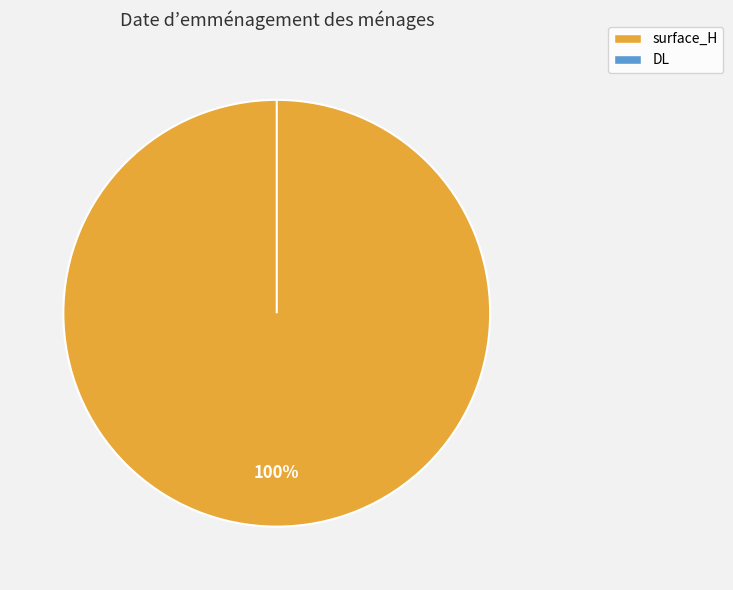

What portion of the pie excludes DL?

100.0%